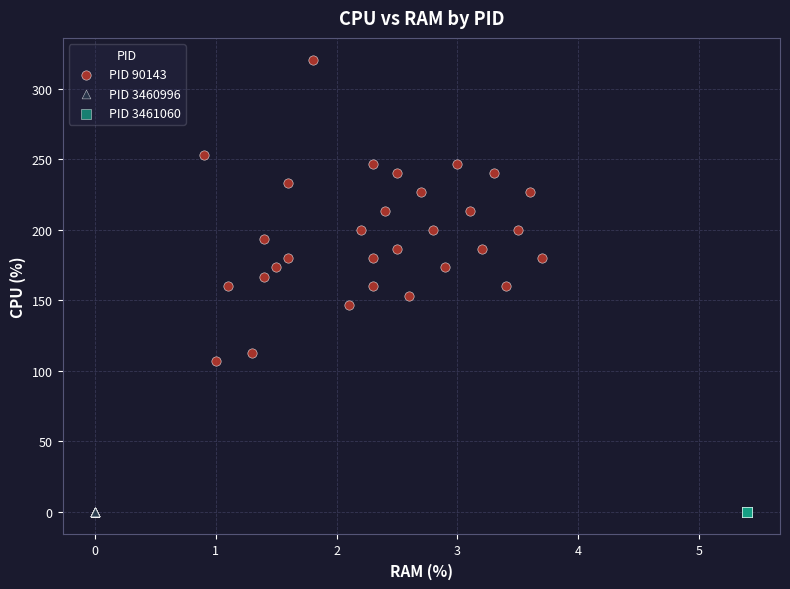

Which series contains the highest Y value?

PID 90143